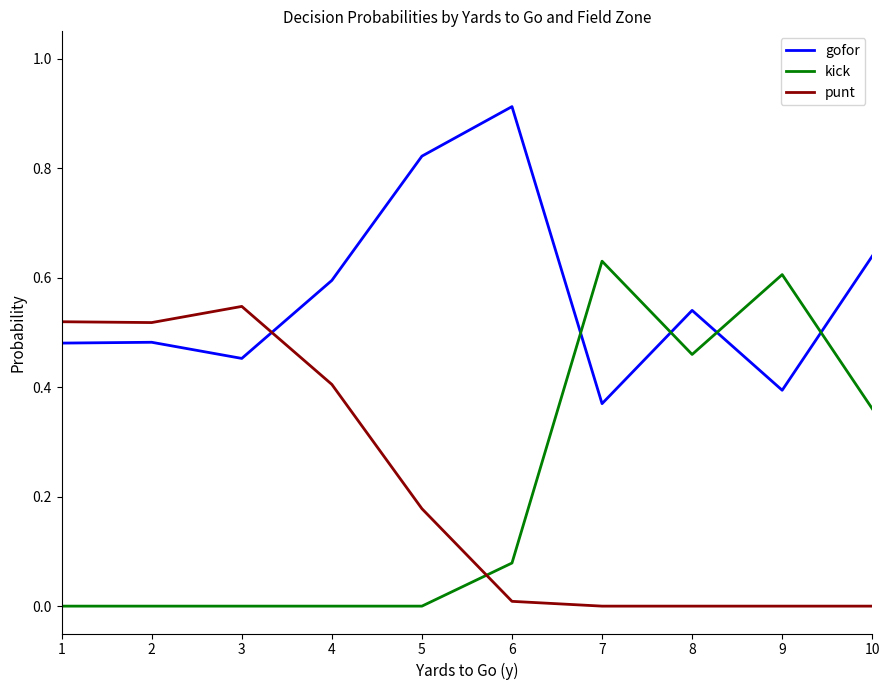

True or false: kick and gofor intersect in this chart.

True